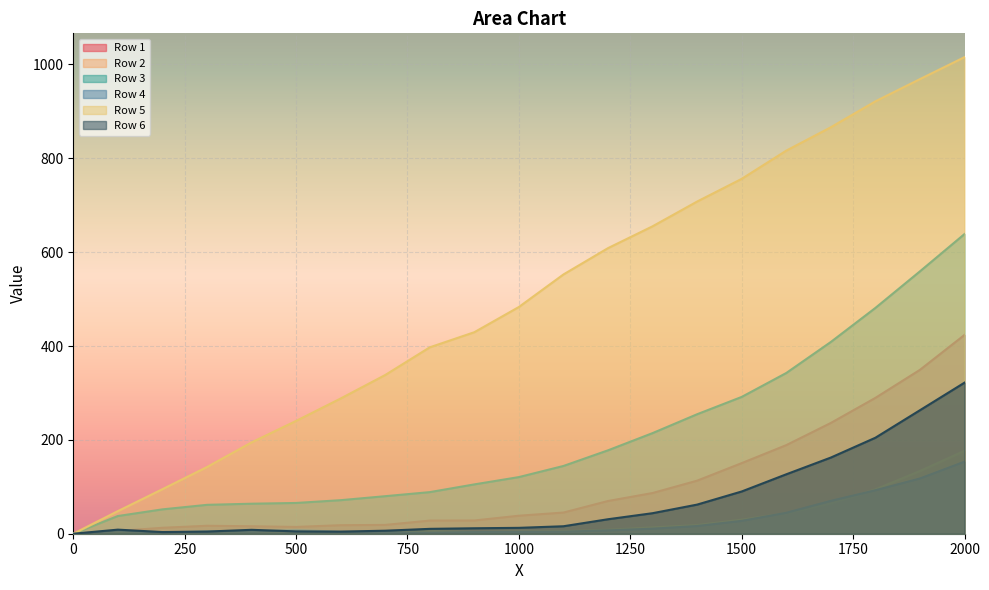

What is the difference between the maximum and minimum values in the Row 2 series?

176.7